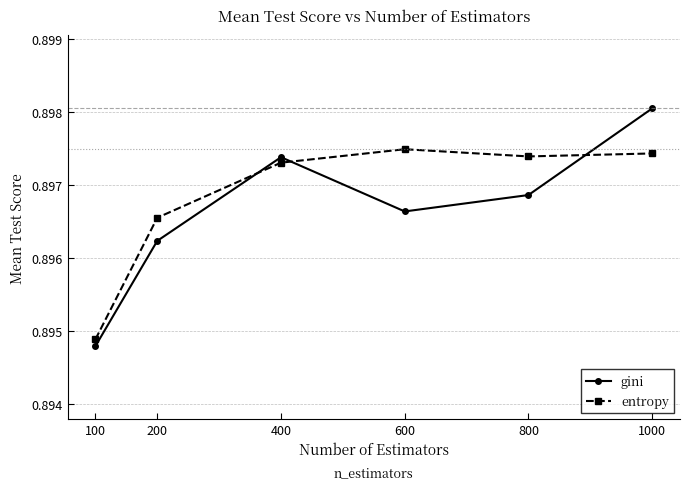

Where is entropy nearest to the value 0?

100